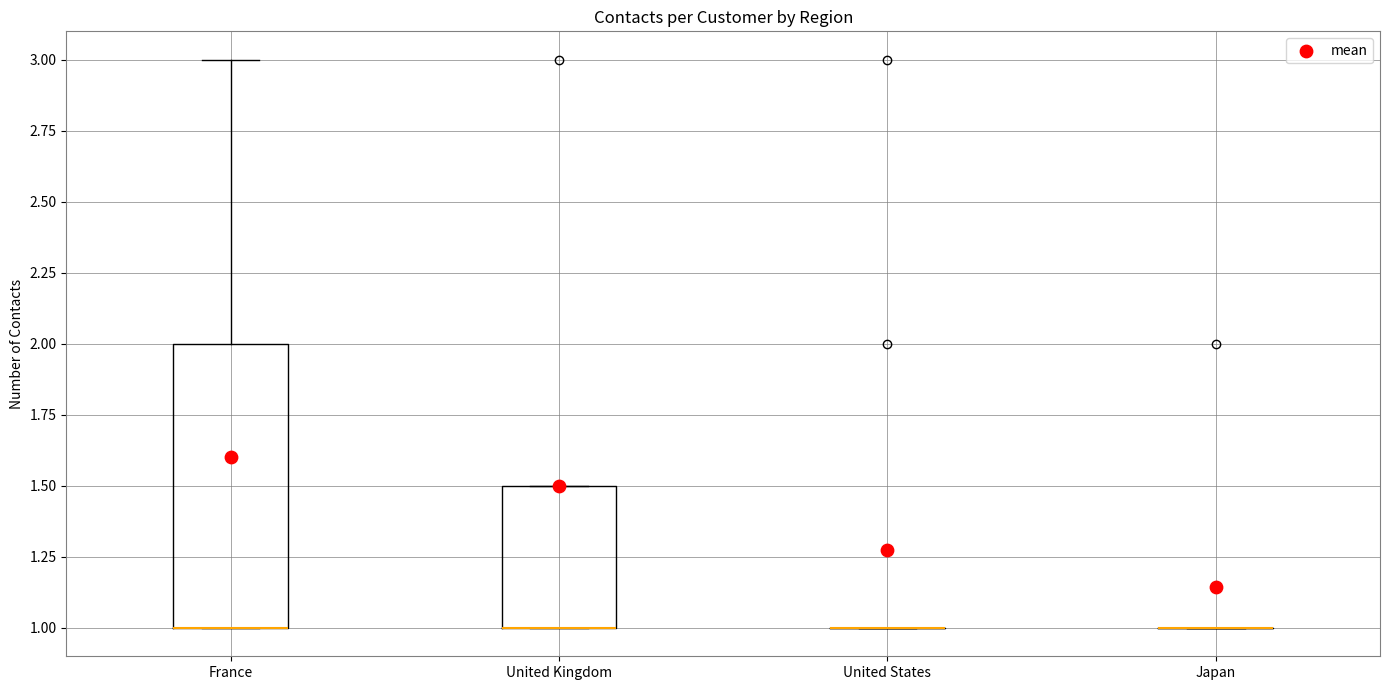

Reading left to right, read every box against the y-axis: the position of its median line, the range the box covers, and the ends of its whiskers. The values are not printed on the chart, so give them approximately, as read against the axis.

France: median 1.0 (drawn on the box's lower edge), box 1.0 to 2.0, whiskers 1.0 to 3.0
United Kingdom: median 1.0 (drawn on the box's lower edge), box 1.0 to 1.5, whiskers 1.0 to 1.5
United States: box collapsed to a line at 1.0, whiskers 1.0 to 1.0
Japan: box collapsed to a line at 1.0, whiskers 1.0 to 1.0